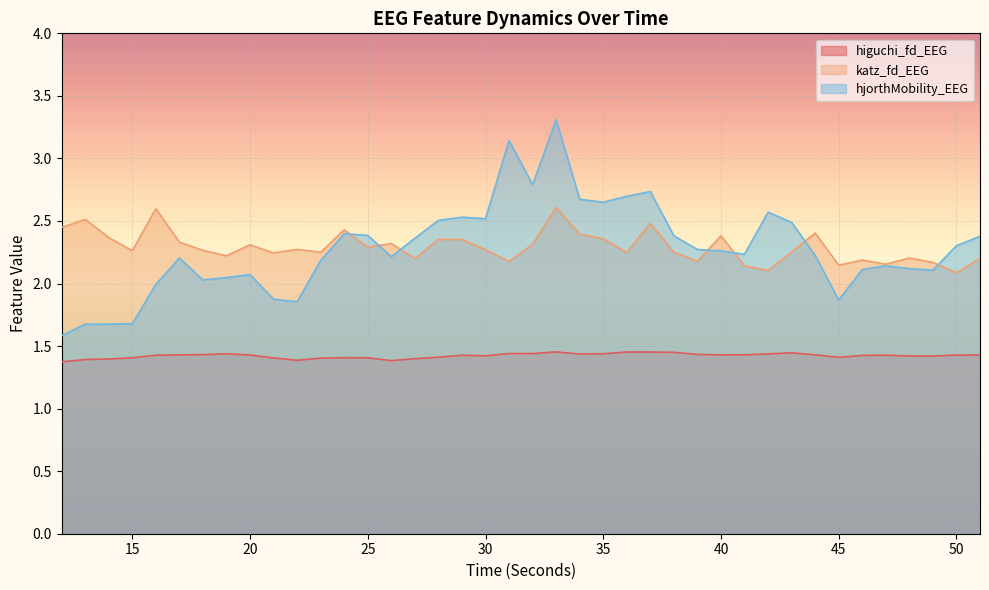

What are all the series names shown in the legend?

higuchi_fd_EEG, katz_fd_EEG, hjorthMobility_EEG